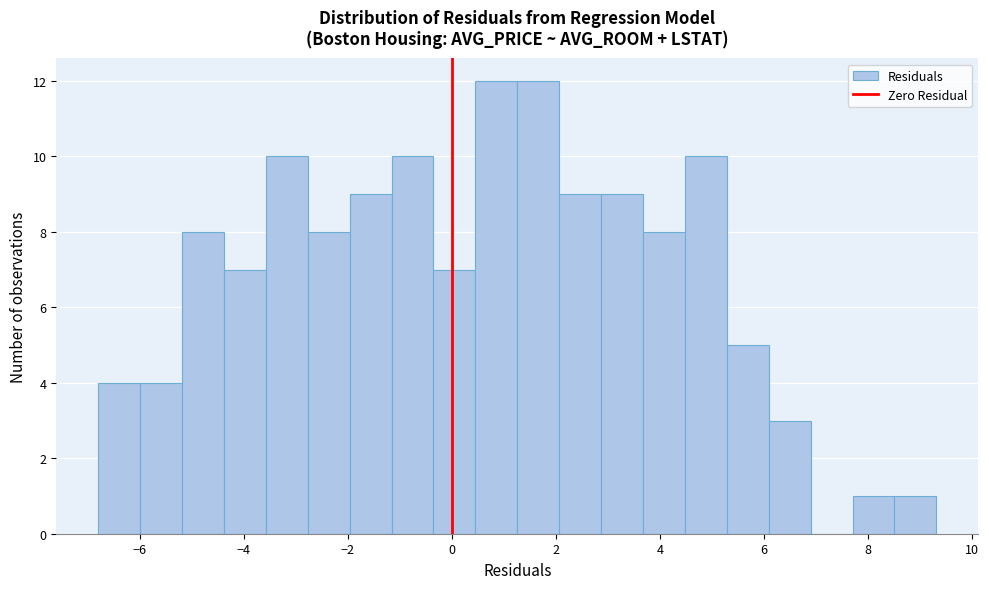

How tall is the bar that spans 5.2 to 6.0 on the x-axis? Neither the bar edges nor the heights are printed on the chart, so give them approximately, as read against the axes.

5